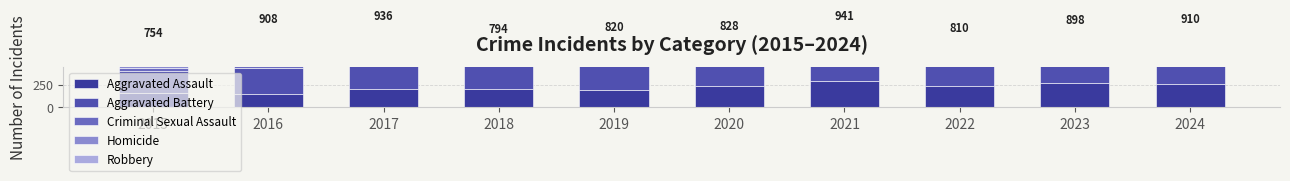

Which series changed the most between 2015 and 2023?

Aggravated Assault